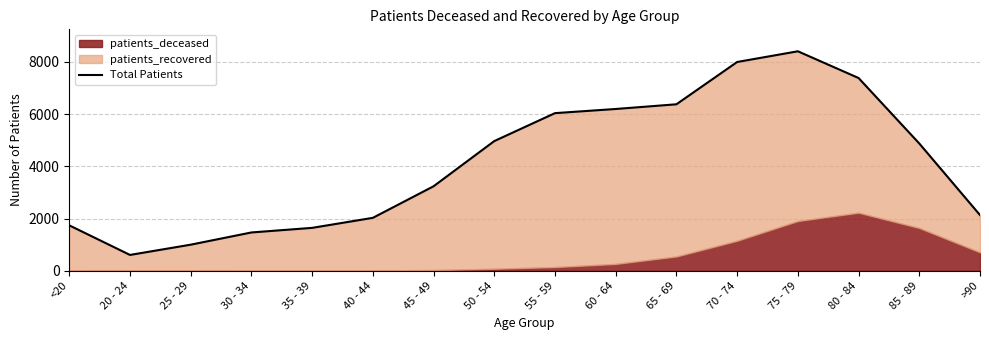

List the labels in order of value, smallest first.

20 - 24, 25 - 29, 30 - 34, 35 - 39, <20, 40 - 44, >90, 45 - 49, 85 - 89, 50 - 54, 55 - 59, 60 - 64, 65 - 69, 80 - 84, 70 - 74, 75 - 79